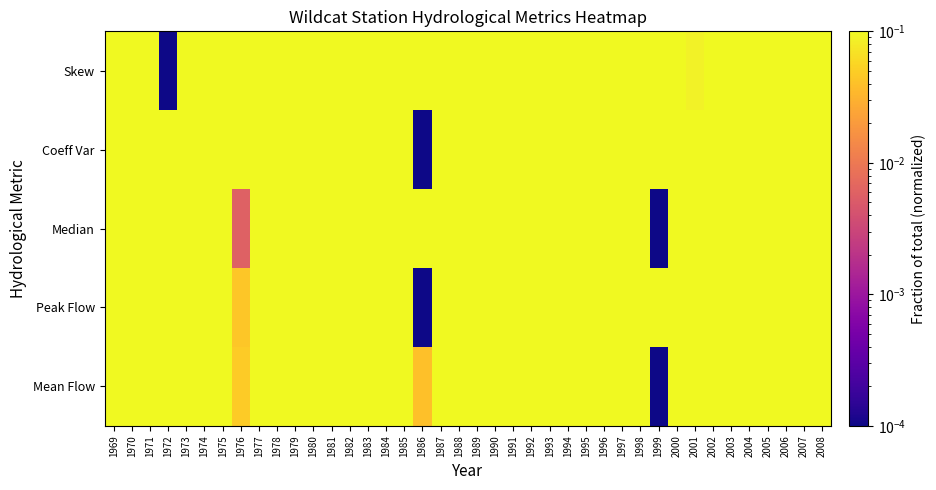

What is the total value across all series at 1978?

1.8